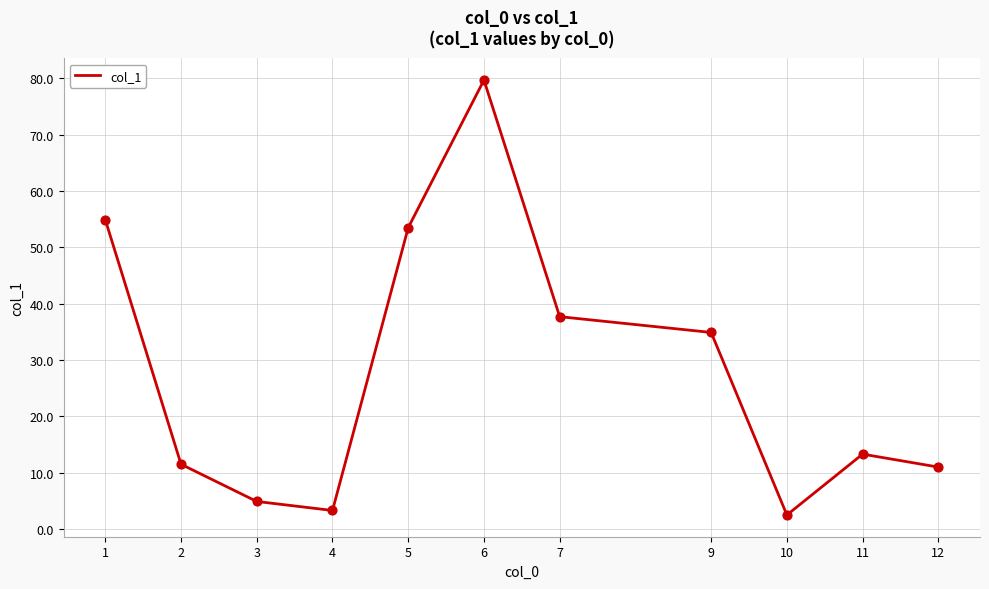

What is the change in value from 5 to 11?

-40.2